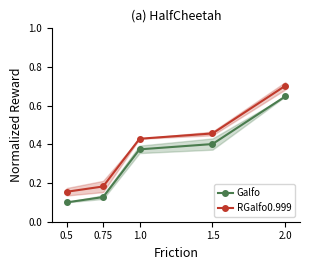

What is the difference between the second highest and minimum values in the Galfo series?

0.3